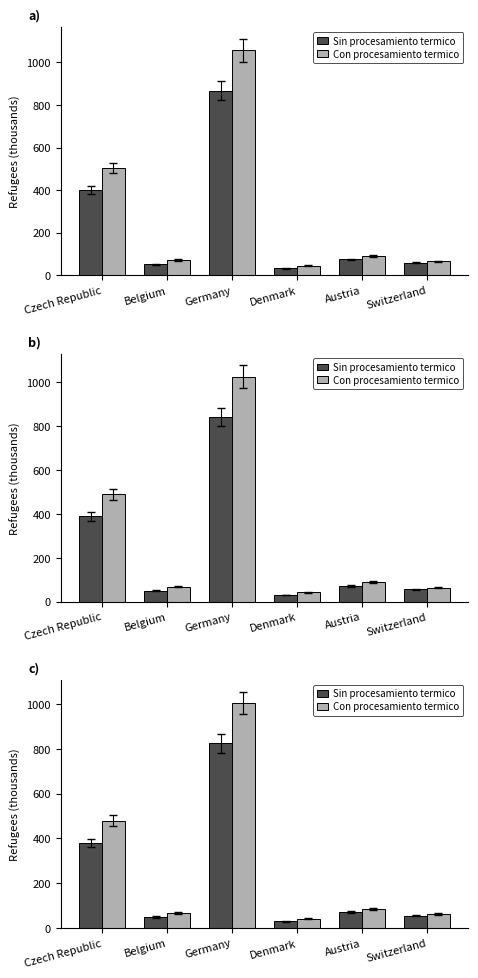

Reading right to left, what are all the values shown in this chart?

Sin procesamiento termico: Switzerland=55.7	Austria=70.8	Denmark=30.5	Germany=823.6	Belgium=49.4	Czech Republic=380.5
Con procesamiento termico: Switzerland=62.5	Austria=86.1	Denmark=42.8	Germany=1003.8	Belgium=67.4	Czech Republic=479.1